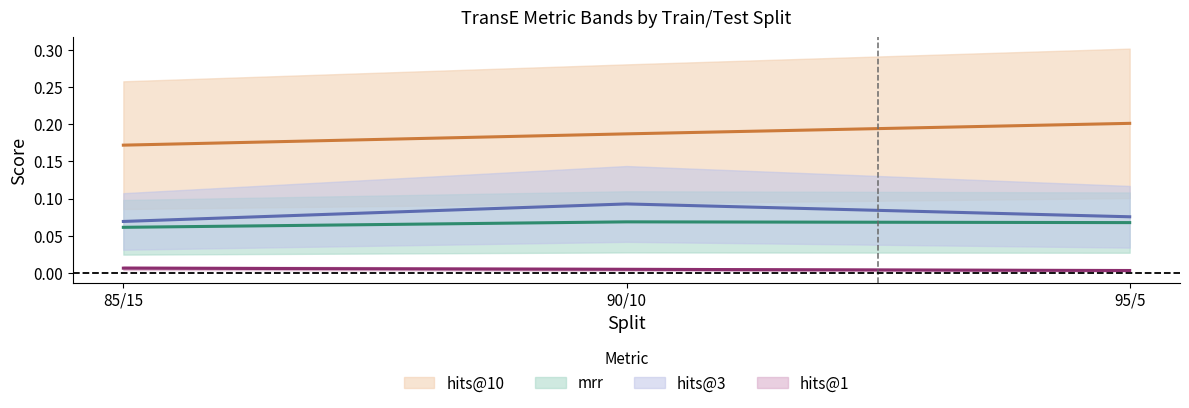

Is this an area chart (filled region under the line)?

No